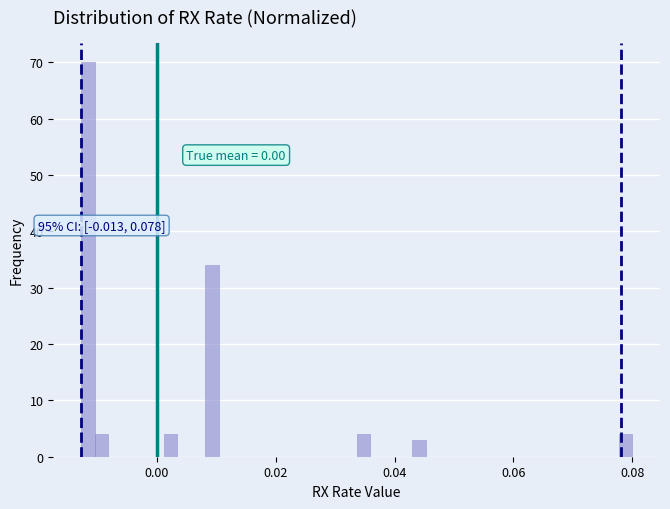

Read against the x-axis, roughly where is the centre of the tallest bar?

-0.012